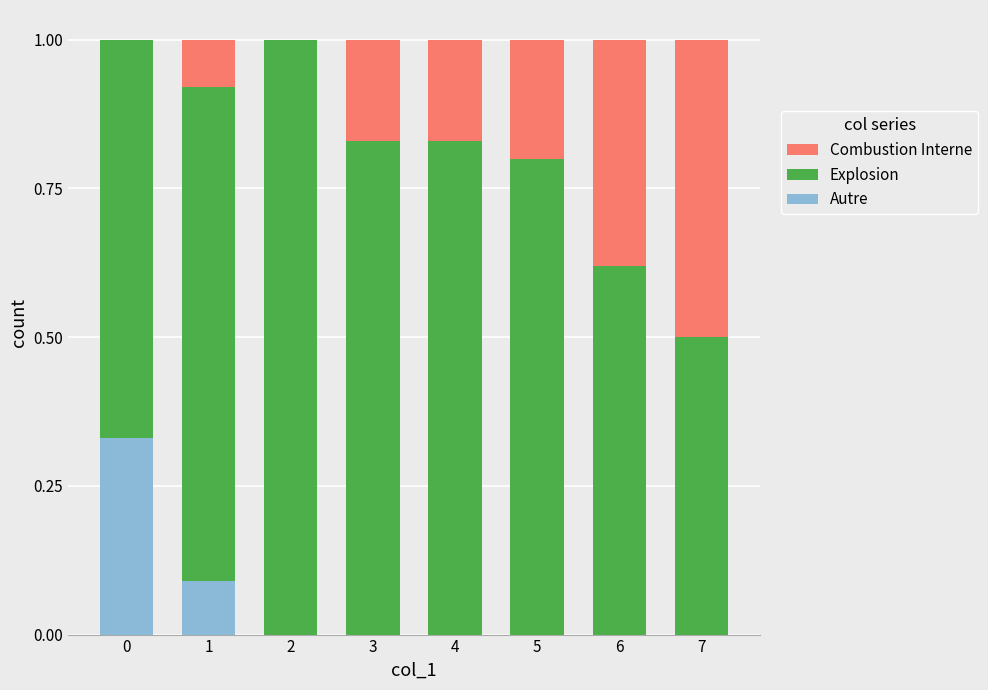

What is the total value across all series at 2?

1.0